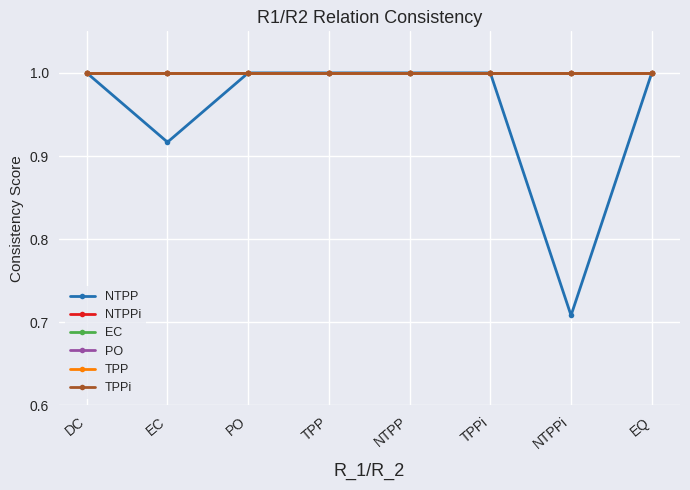

Does the chart have visible grid lines?

Yes